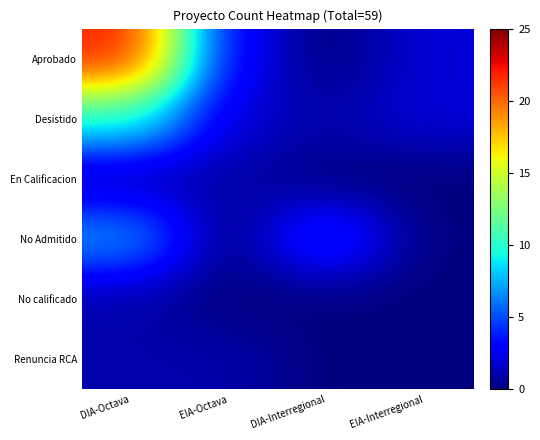

Rank the series by their maximum value, from highest to lowest.

Aprobado, Desistido, No Admitido, En Calificacion, No calificado, Renuncia RCA